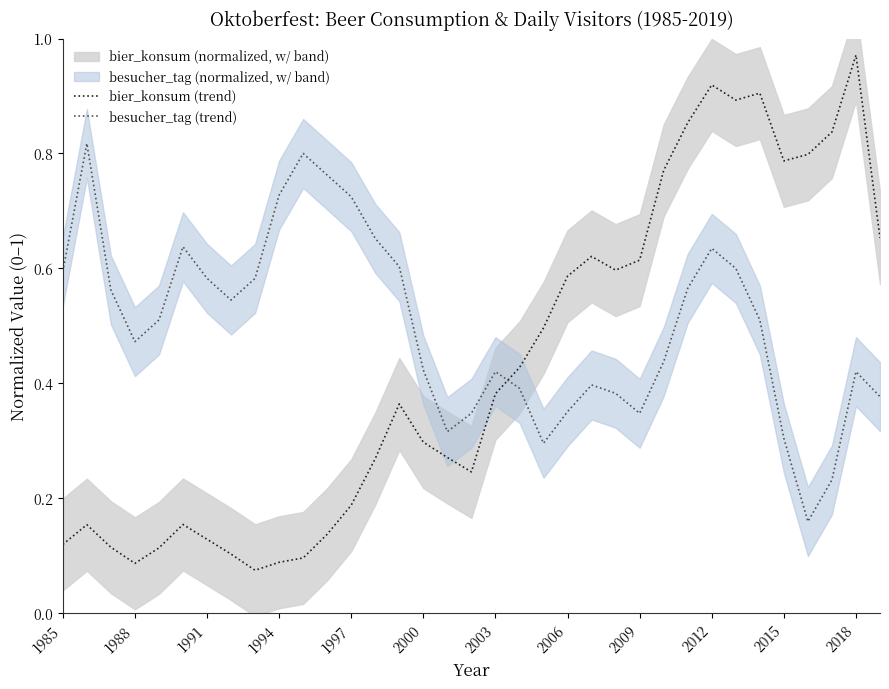

At how many categories does at least one series exceed 0?

35